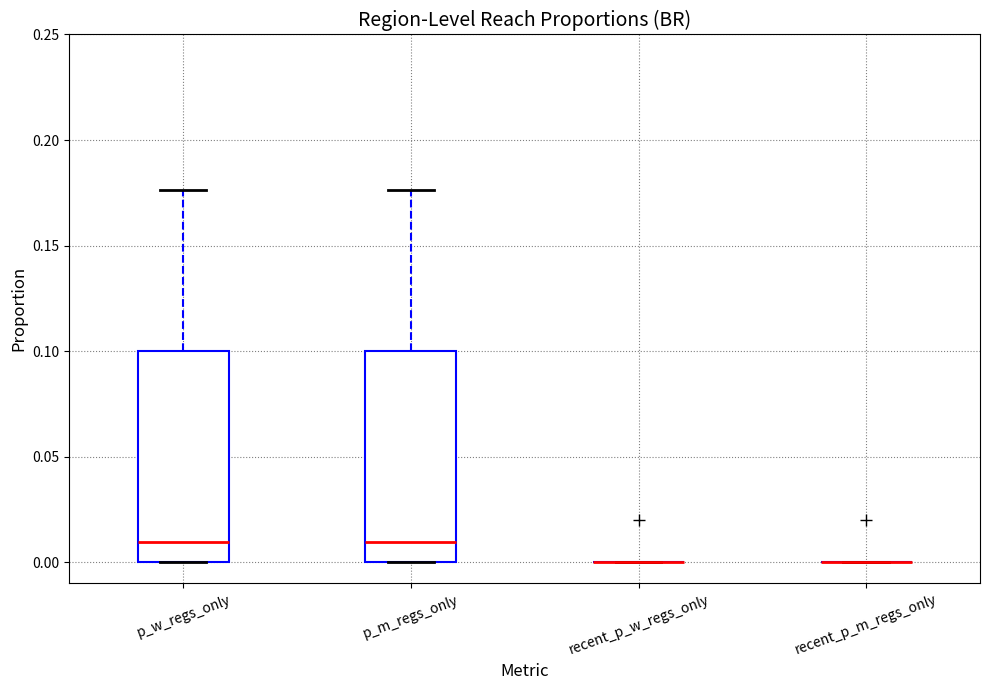

Reading left to right, read every box against the y-axis: the position of its median line, the range the box covers, and the ends of its whiskers. The values are not printed on the chart, so give them approximately, as read against the axis.

p_w_regs_only: median 0.010, box 0.000 to 0.100, whiskers 0.000 to 0.175
p_m_regs_only: median 0.010, box 0.000 to 0.100, whiskers 0.000 to 0.175
recent_p_w_regs_only: box collapsed to a line at 0.000, whiskers 0.000 to 0.000
recent_p_m_regs_only: box collapsed to a line at 0.000, whiskers 0.000 to 0.000